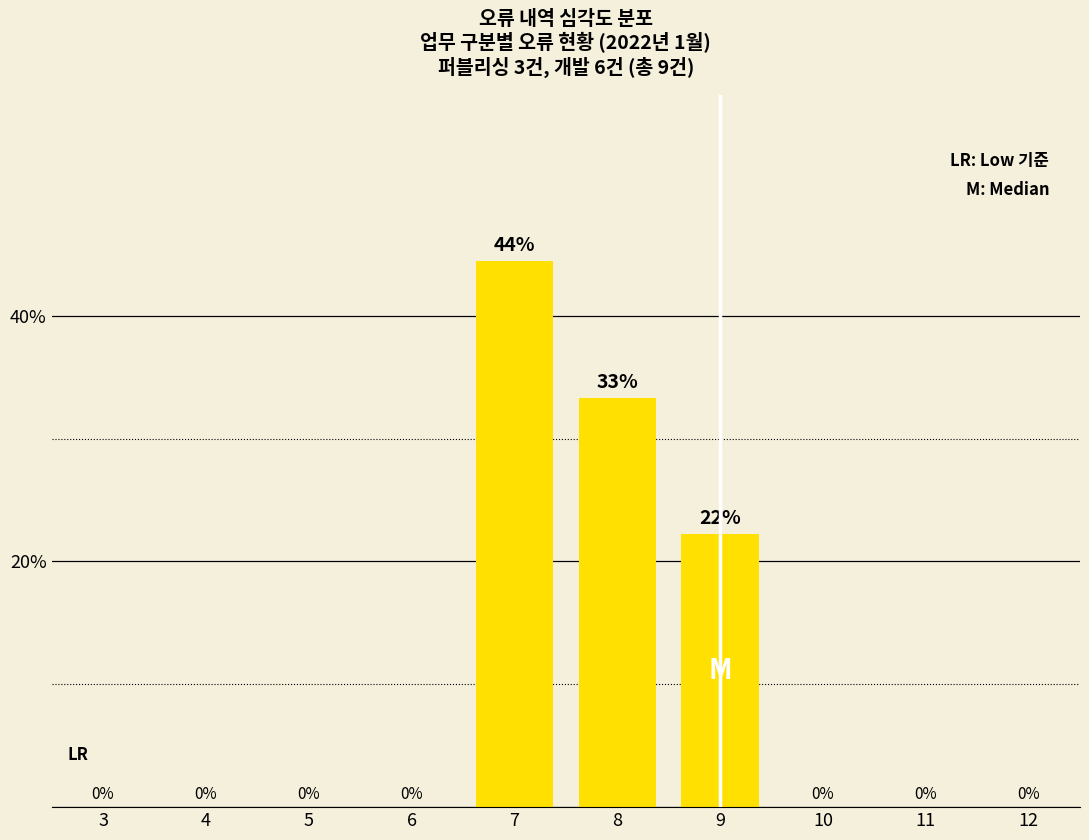

Which label corresponds to the largest value in the chart?

7